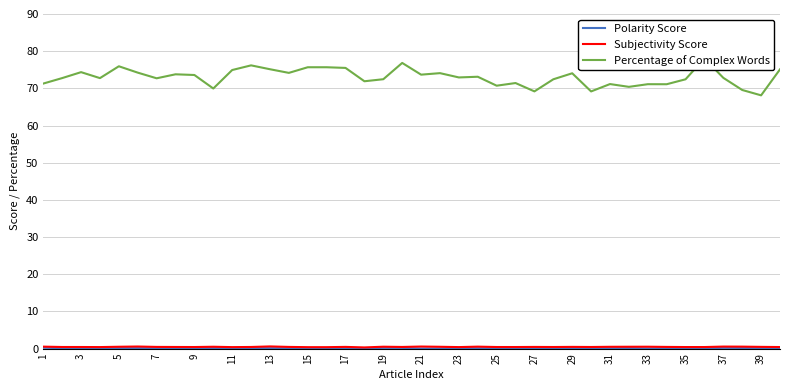

How many interior local peaks does the Polarity Score series have?

11